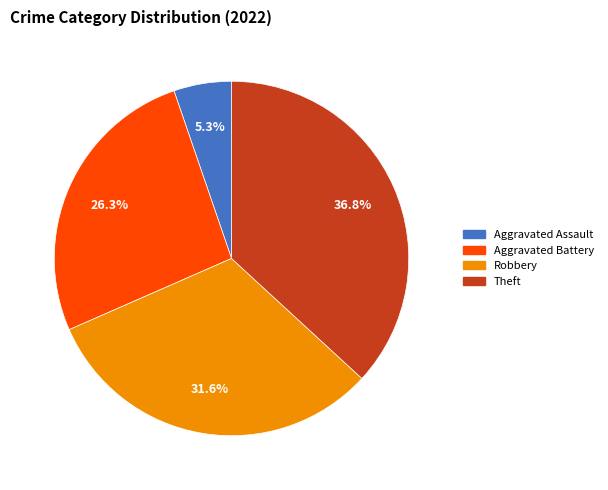

Is there a majority slice in this chart?

No